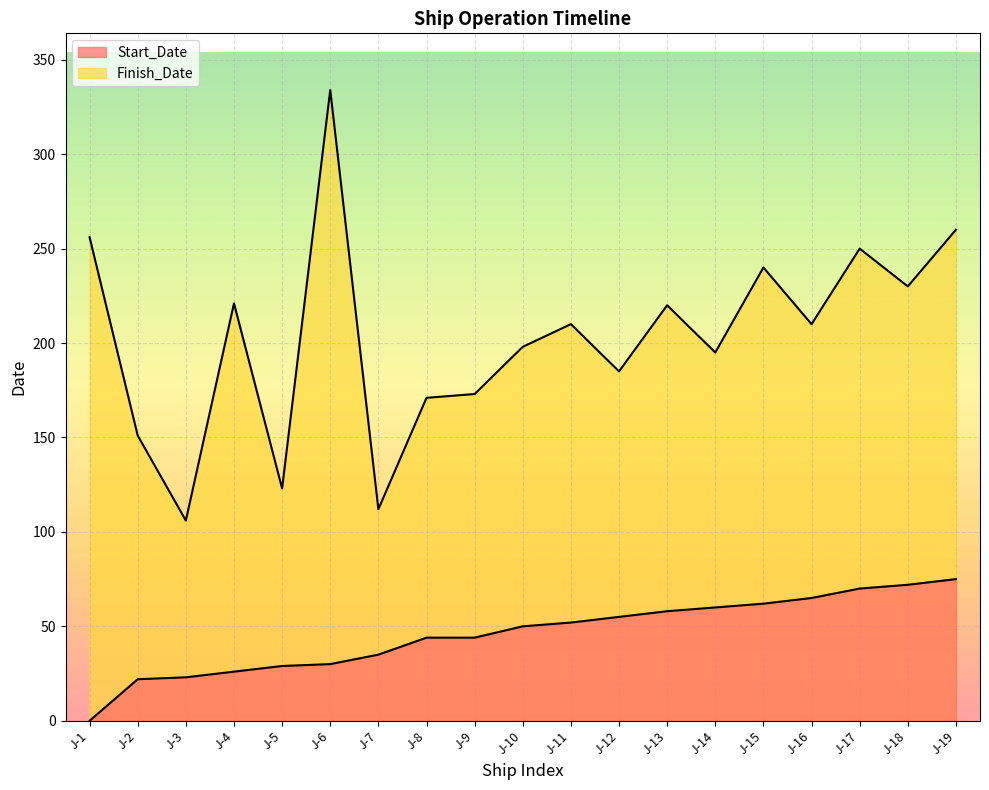

Between J-19 and J-1, which is larger?

J-19